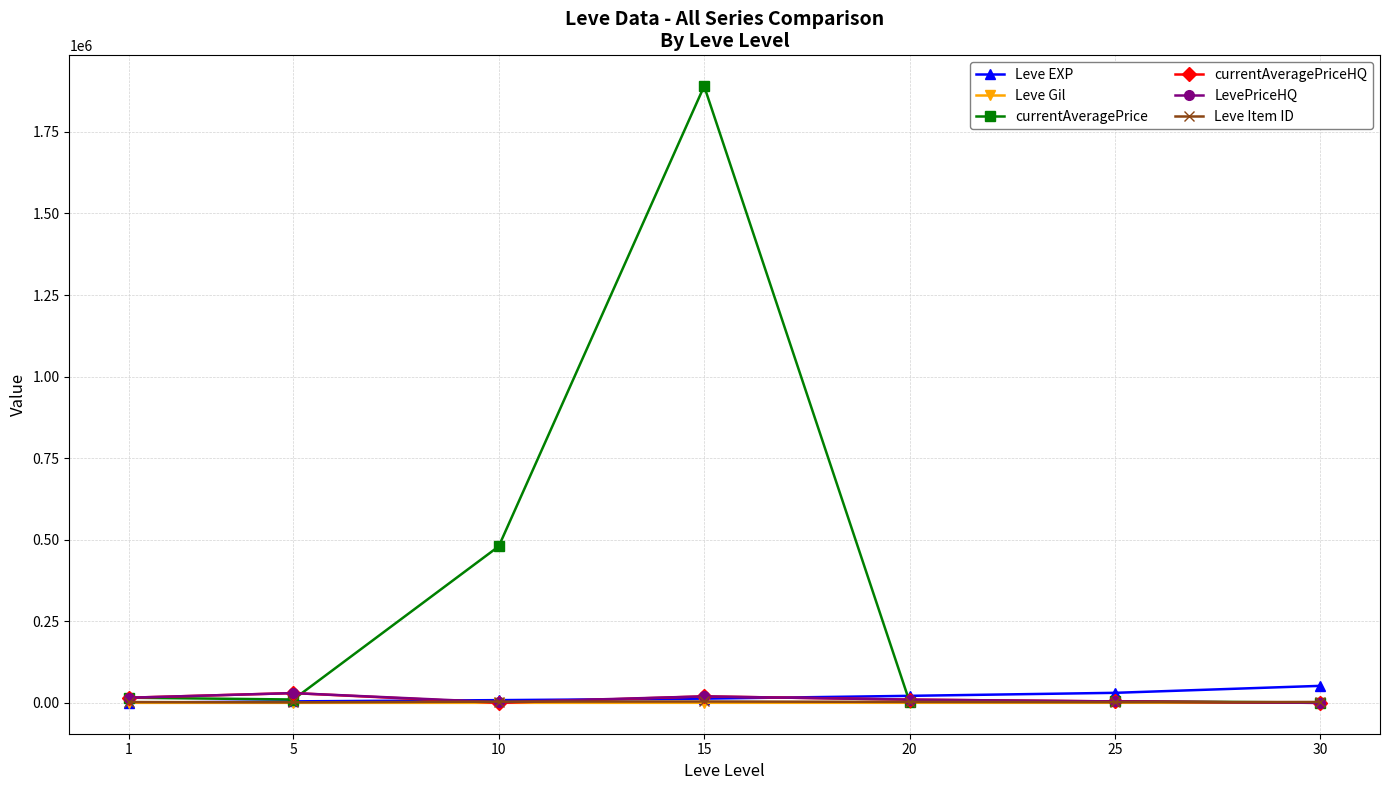

The value of Leve Item ID at 15 is 4308.0. True or false?

True